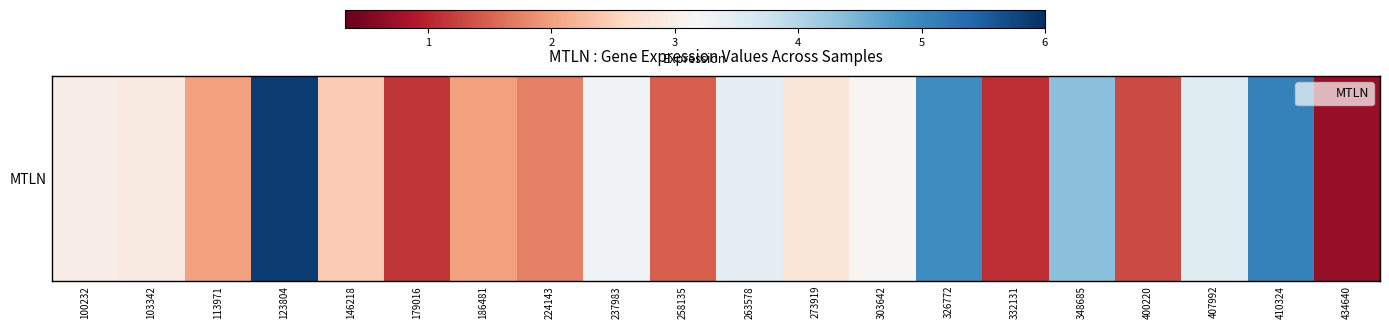

Rank the categories by value from highest to lowest.

123804, 410324, 326772, 348685, 407992, 263578, 237983, 303642, 100232, 103342, 273919, 146218, 113971, 186481, 224143, 258135, 400220, 179016, 332131, 434640